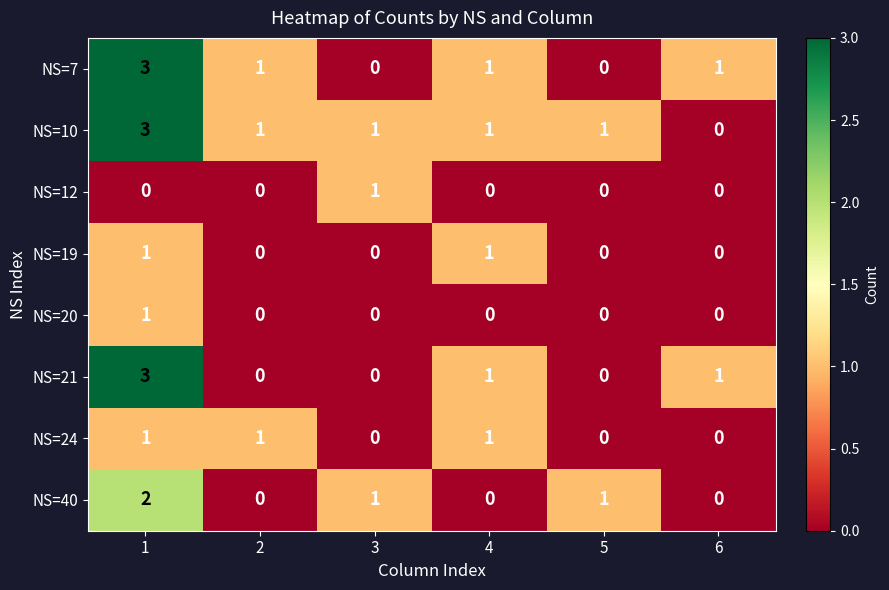

How many data points does each series have?

6